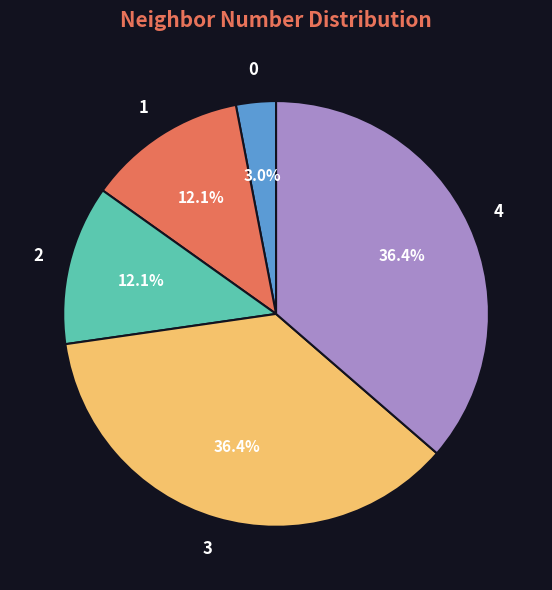

How many slices are in this pie chart?

5